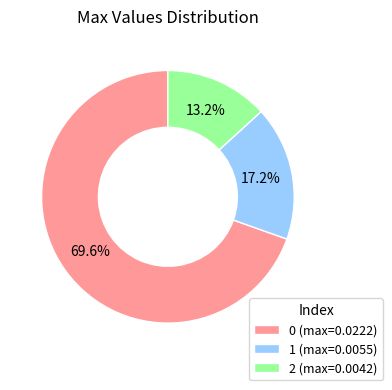

Does any single category account for the majority?

Yes